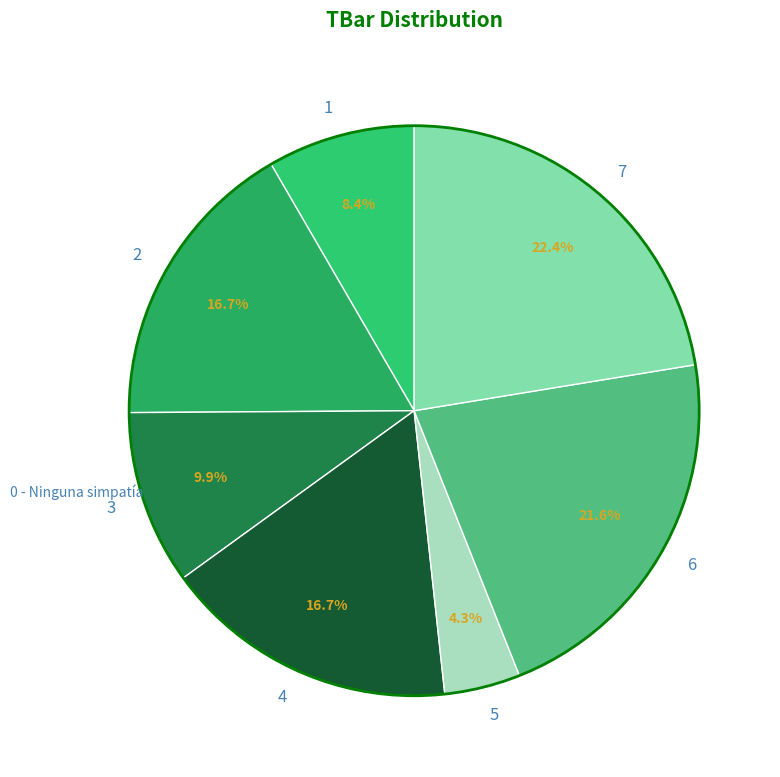

What portion of the pie excludes 6?

78.4%